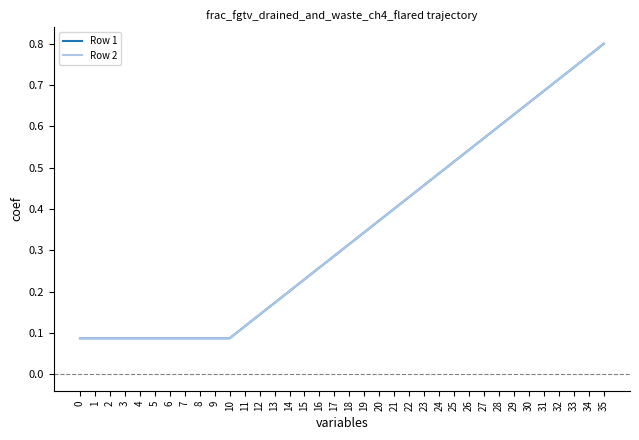

True or false: Row 2 and Row 1 intersect in this chart.

False